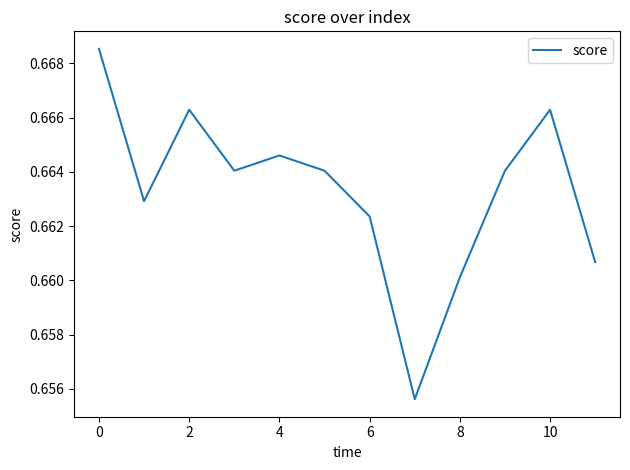

How many lines are shown in the chart?

1